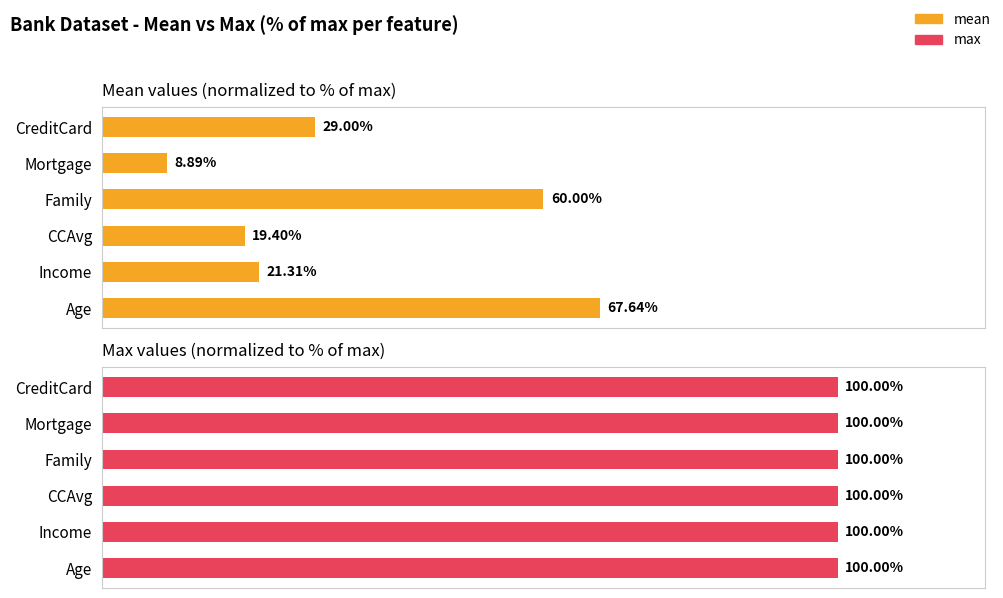

The max series shows 0.9 at 3. True or false?

False